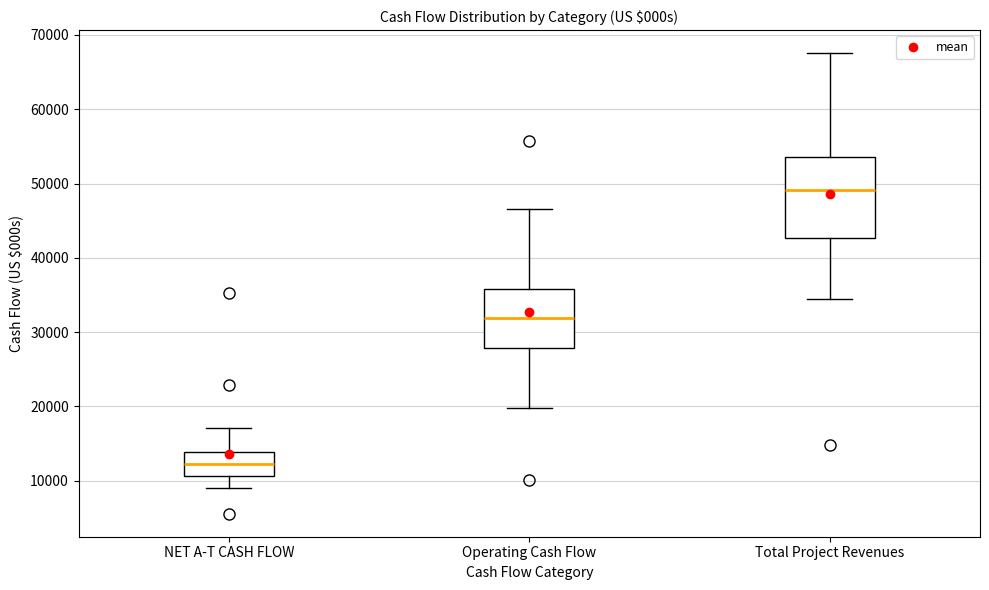

Where does the upper whisker of the box for NET A-T CASH FLOW end on the y-axis? The values are not printed on the chart, so give them approximately, as read against the axis.

17000